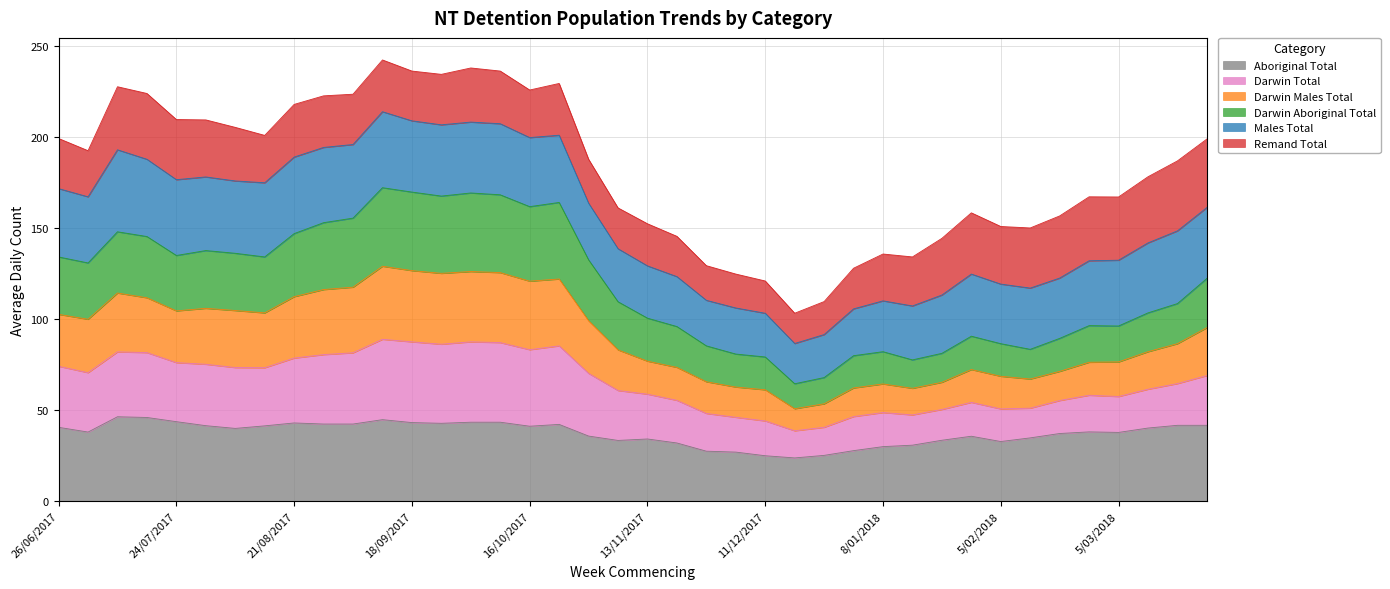

True or false: Darwin Total and Darwin Males Total intersect in this chart.

False